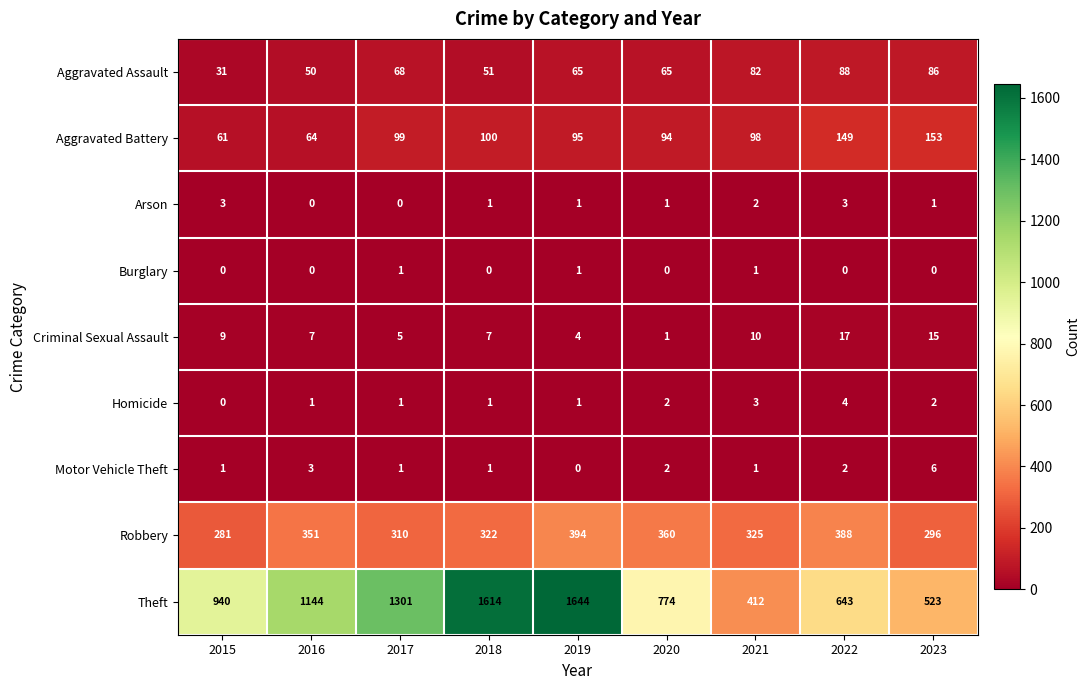

Count the number of data series in this chart.

9